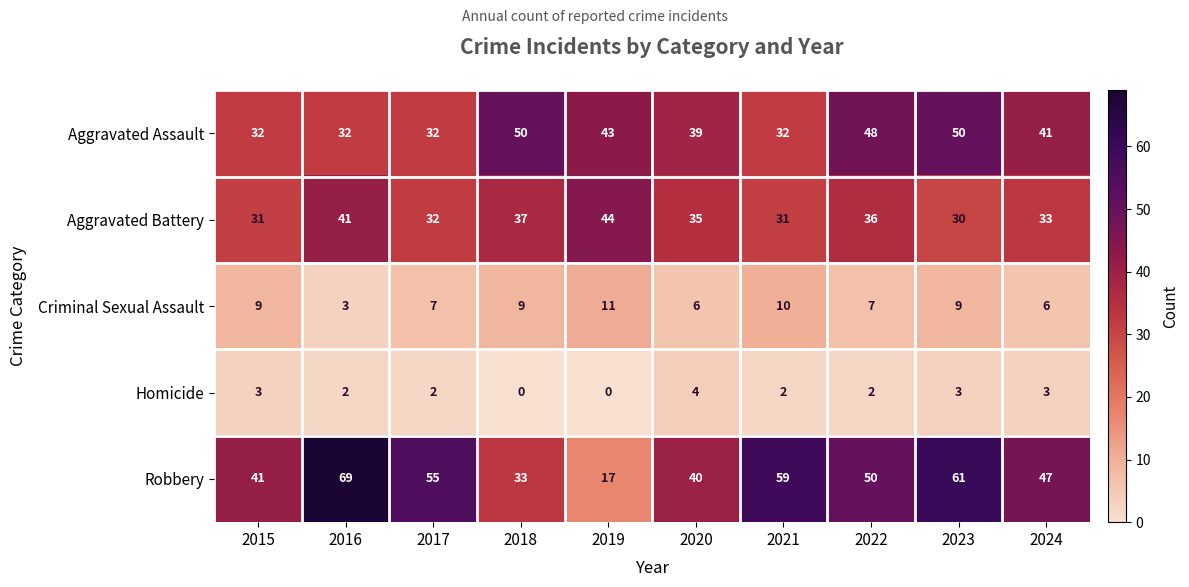

What is the lowest value of the Aggravated Assault series?

32